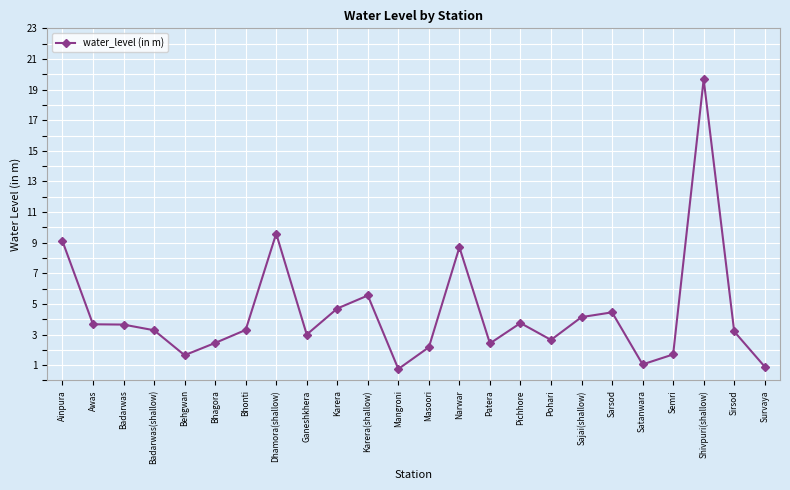

Approximately how many times larger is the value at Narwar compared to Badarwas(shallow)?

2.7